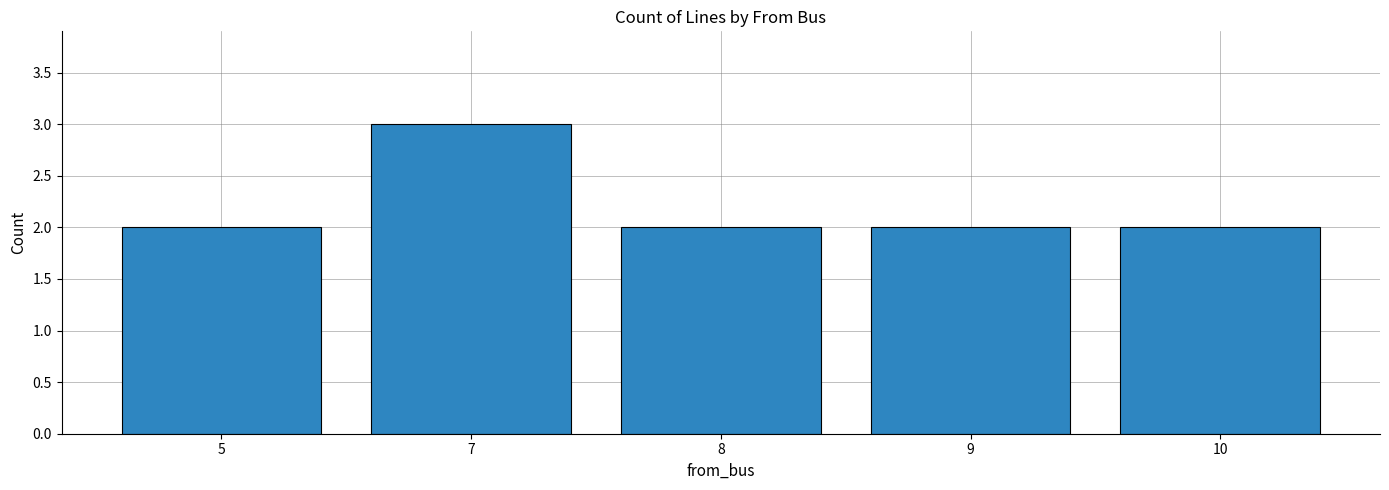

Reading right to left, extract all data points from this chart.

10=2	9=2	8=2	7=3	5=2